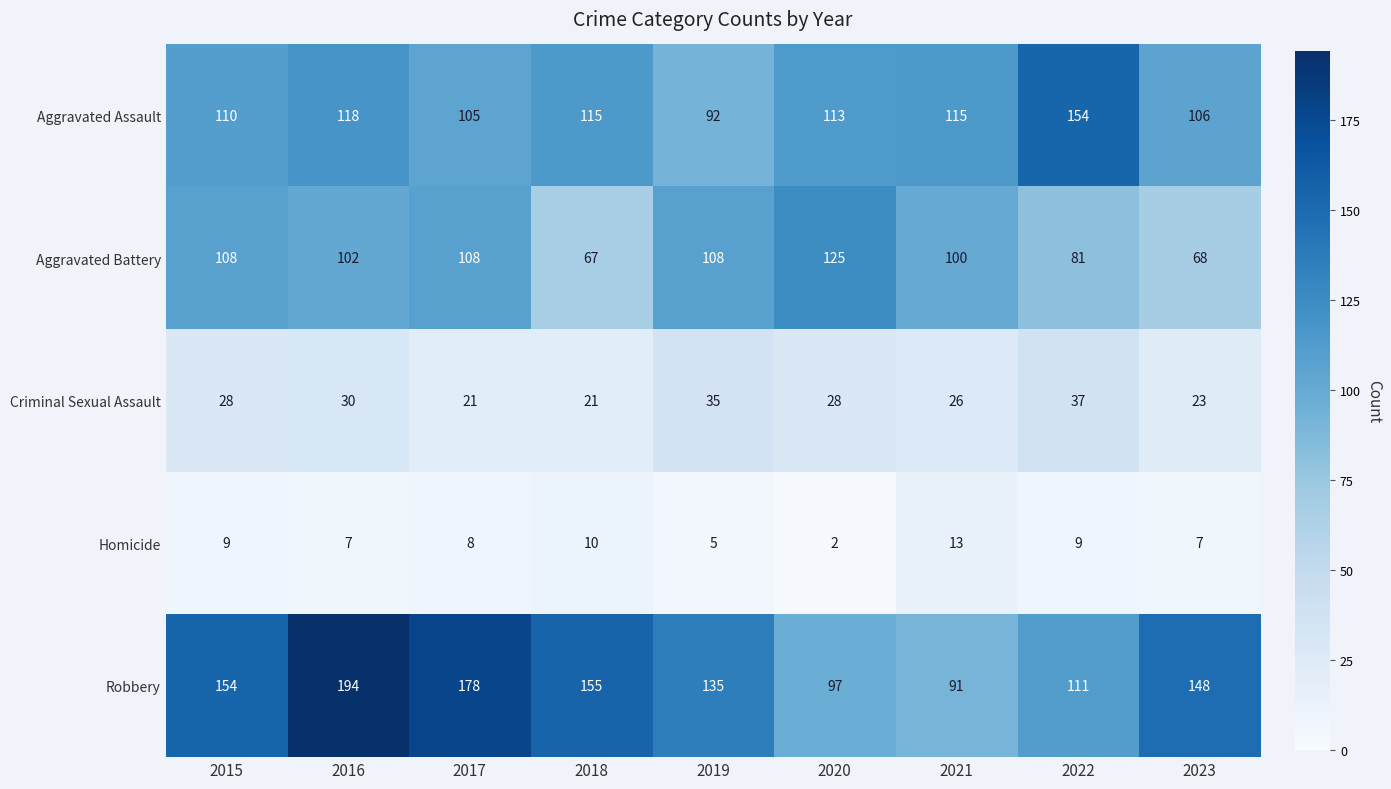

What is the greatest value displayed?

194